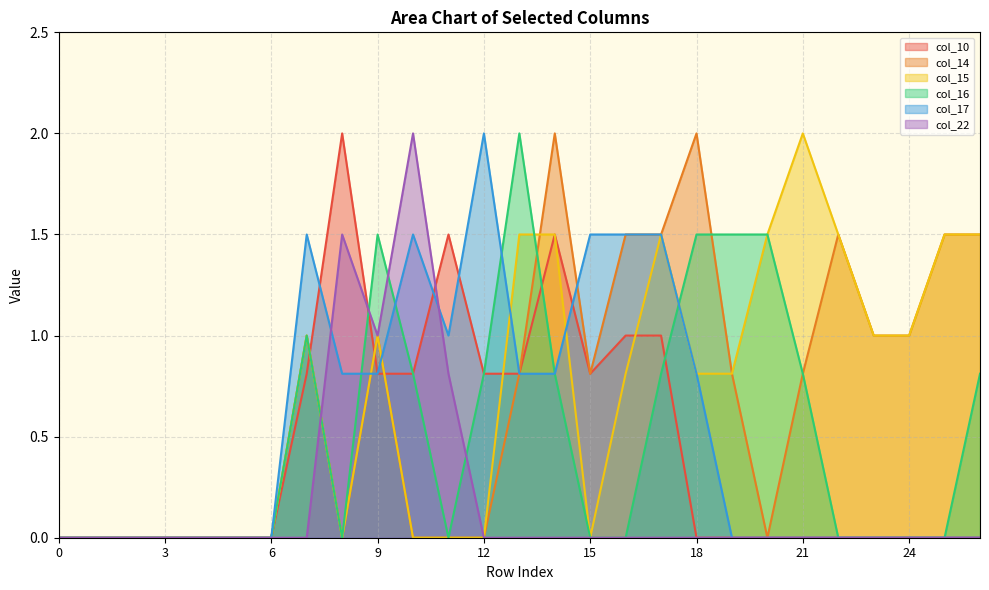

What is the spread (max minus min) of values at 9?

0.7